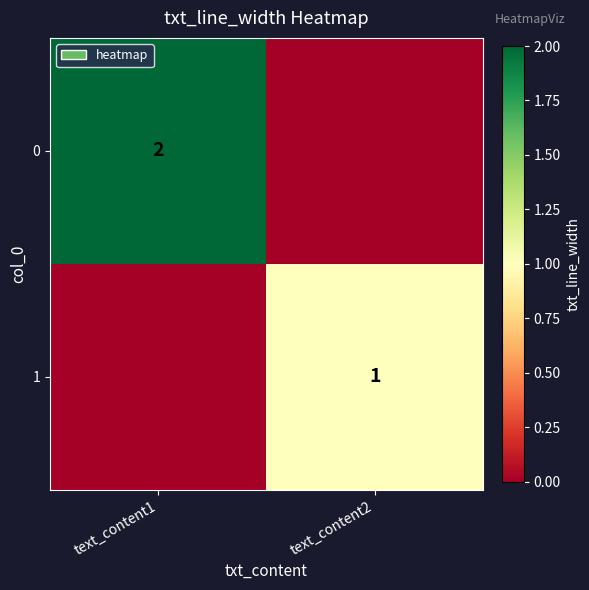

Is the value of 1 at text_content2 greater than the value of 0 at text_content1?

No